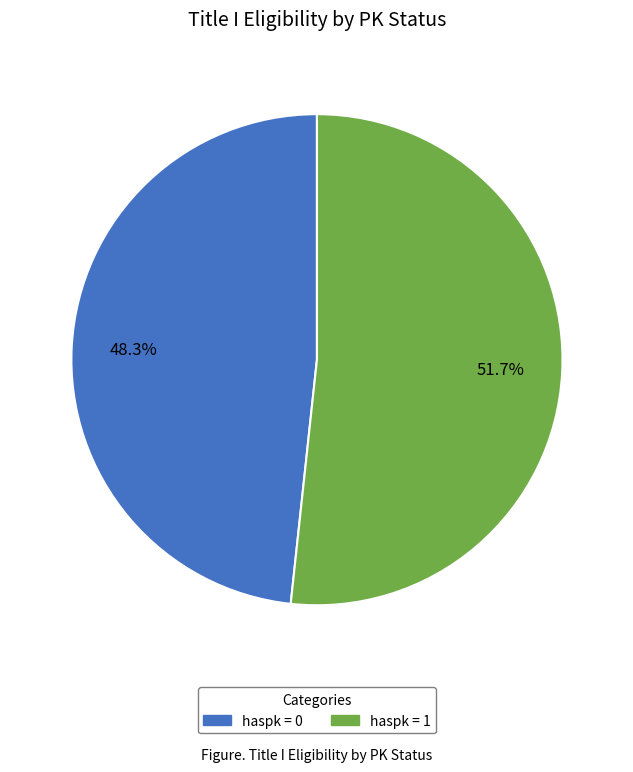

Does any single category account for the majority?

Yes